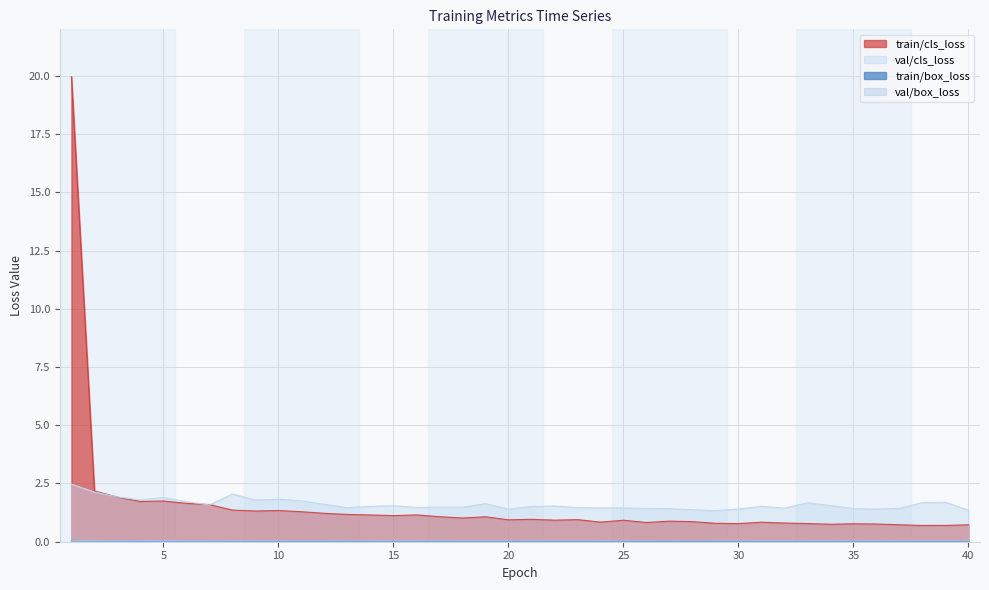

Reading left to right, what are all the values shown in this chart?

train/cls_loss: 1=20.0	2=2.2	3=1.9	4=1.7	5=1.7	6=1.6	7=1.6	8=1.4	9=1.3	10=1.3	11=1.3	12=1.2	13=1.2	14=1.1	15=1.1	16=1.2	17=1.1	18=1.0	19=1.1	20=0.9	21=1.0	22=0.9	23=0.9	24=0.8	25=0.9	26=0.8	27=0.9	28=0.9	29=0.8	30=0.8	31=0.8	32=0.8	33=0.8	34=0.8	35=0.8	36=0.8	37=0.7	38=0.7	39=0.7	40=0.7
val/cls_loss: 1=2.5	2=2.1	3=1.9	4=1.8	5=1.9	6=1.7	7=1.6	8=2.0	9=1.8	10=1.8	11=1.8	12=1.6	13=1.5	14=1.5	15=1.5	16=1.5	17=1.5	18=1.5	19=1.6	20=1.4	21=1.5	22=1.5	23=1.5	24=1.5	25=1.5	26=1.4	27=1.4	28=1.4	29=1.3	30=1.4	31=1.5	32=1.4	33=1.7	34=1.6	35=1.4	36=1.4	37=1.4	38=1.7	39=1.7	40=1.4
train/box_loss: 1=0.1	2=0.0	3=0.0	4=0.0	5=0.0	6=0.0	7=0.0	8=0.0	9=0.0	10=0.0	11=0.0	12=0.0	13=0.0	14=0.0	15=0.0	16=0.0	17=0.0	18=0.0	19=0.0	20=0.0	21=0.0	22=0.0	23=0.0	24=0.0	25=0.0	26=0.0	27=0.0	28=0.0	29=0.0	30=0.0	31=0.0	32=0.0	33=0.0	34=0.0	35=0.0	36=0.0	37=0.0	38=0.0	39=0.0	40=0.0
val/box_loss: 1=0.1	2=0.0	3=0.0	4=0.0	5=0.0	6=0.0	7=0.0	8=0.0	9=0.0	10=0.0	11=0.0	12=0.0	13=0.0	14=0.0	15=0.0	16=0.0	17=0.0	18=0.0	19=0.0	20=0.0	21=0.0	22=0.0	23=0.0	24=0.0	25=0.0	26=0.0	27=0.0	28=0.0	29=0.0	30=0.0	31=0.0	32=0.0	33=0.0	34=0.0	35=0.0	36=0.0	37=0.0	38=0.0	39=0.0	40=0.0